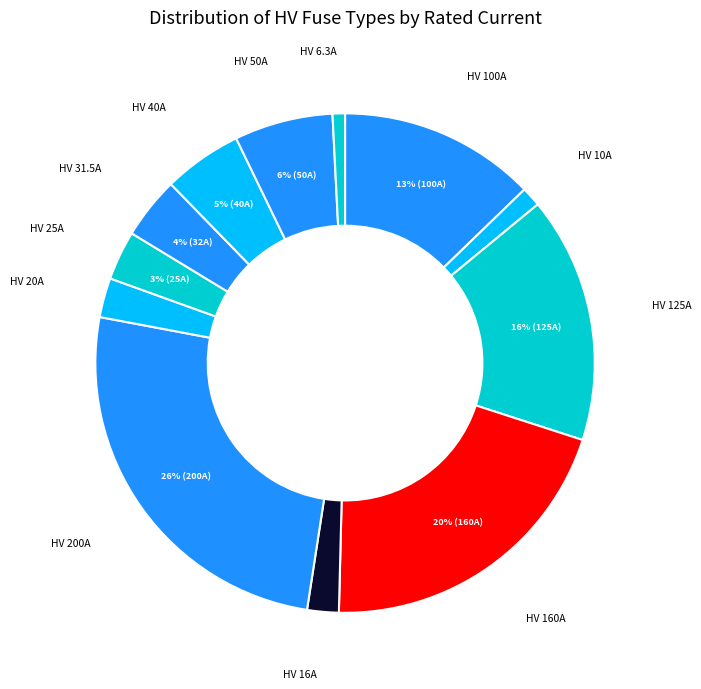

Which slice is the smallest?

HV 6.3A